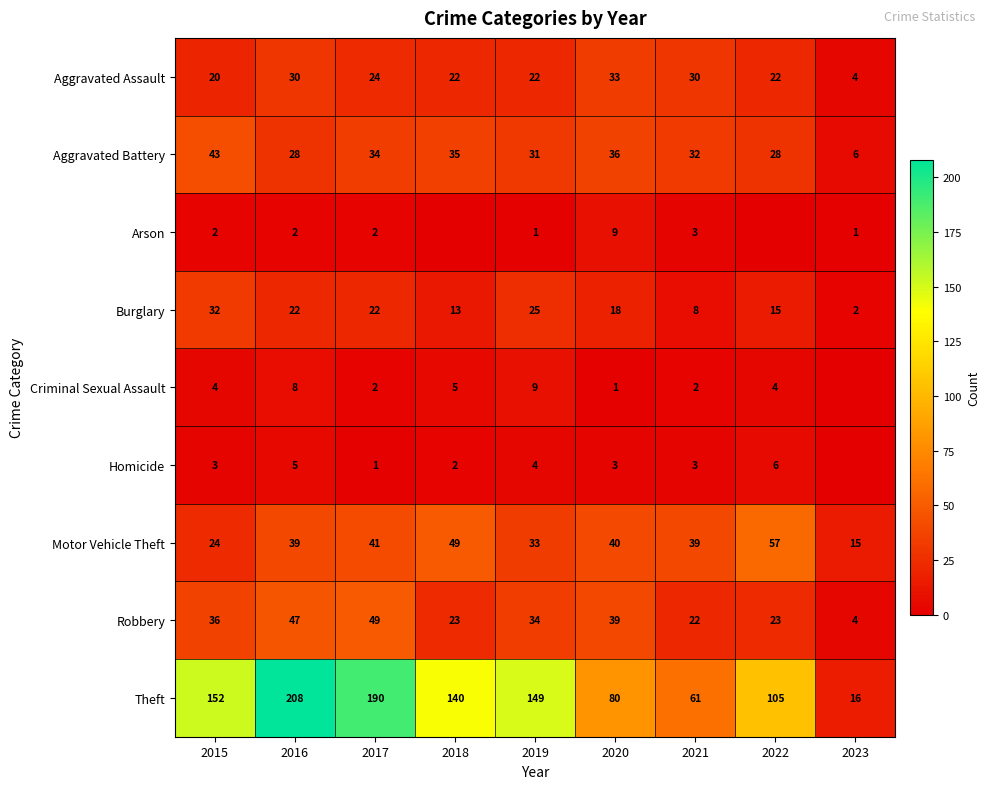

The Arson series shows 1 at 2019. True or false?

True